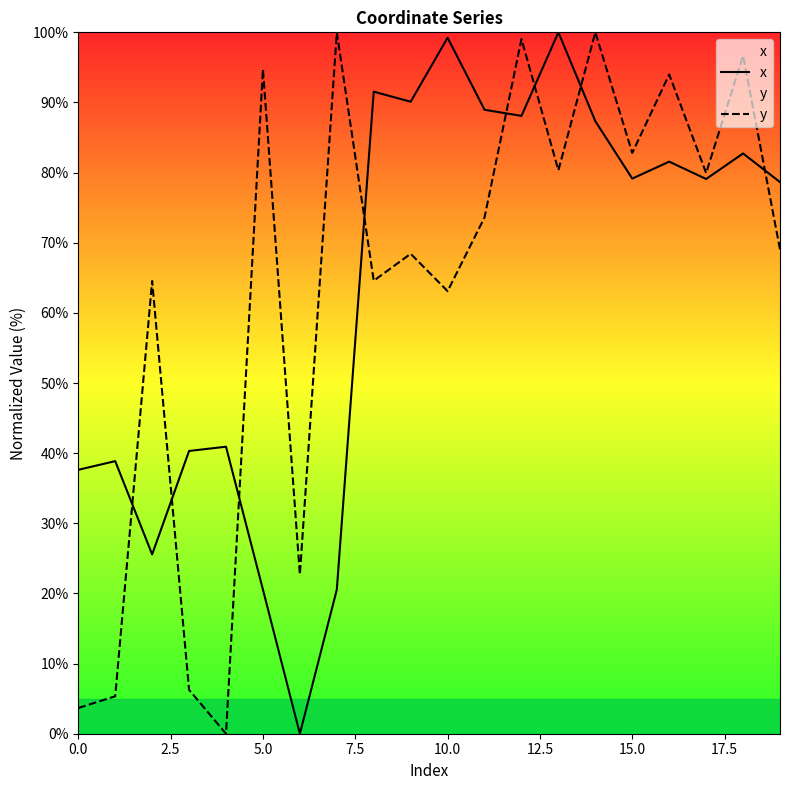

What is the spread (max minus min) of values at 10.0?

36.1